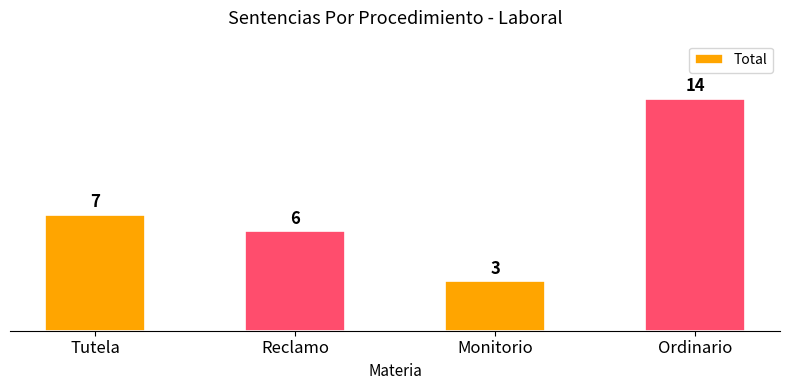

What is the sum of all values?

30